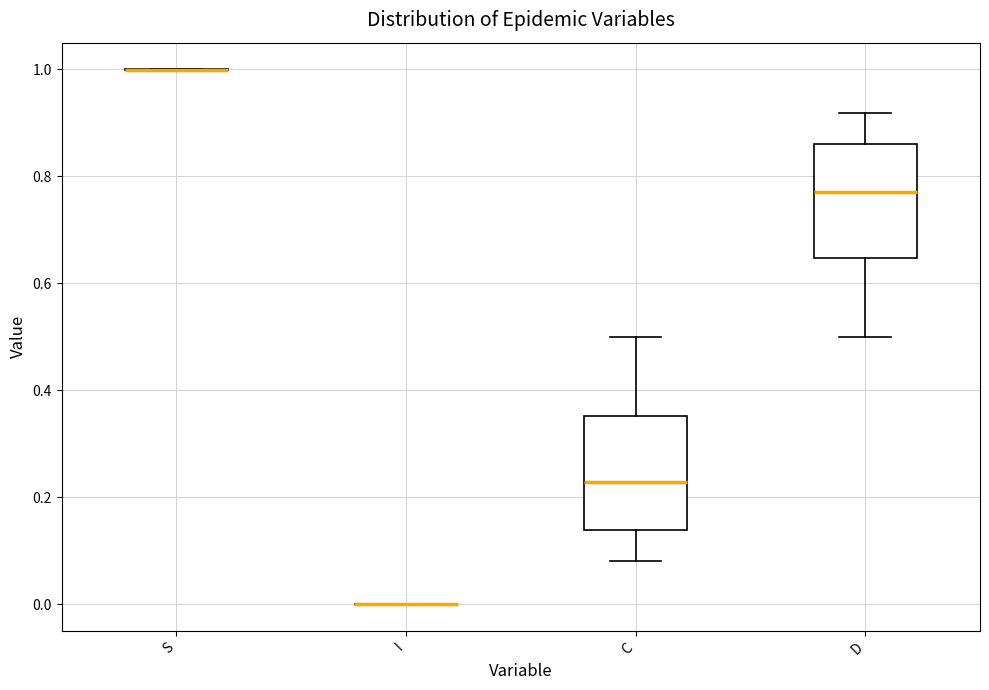

Reading left to right, read every box against the y-axis: the position of its median line, the range the box covers, and the ends of its whiskers. The values are not printed on the chart, so give them approximately, as read against the axis.

S: box collapsed to a line at 1.00, whiskers 1.00 to 1.00
I: box collapsed to a line at 0.00, whiskers 0.00 to 0.00
C: median 0.22, box 0.14 to 0.36, whiskers 0.08 to 0.50
D: median 0.78, box 0.64 to 0.86, whiskers 0.50 to 0.92